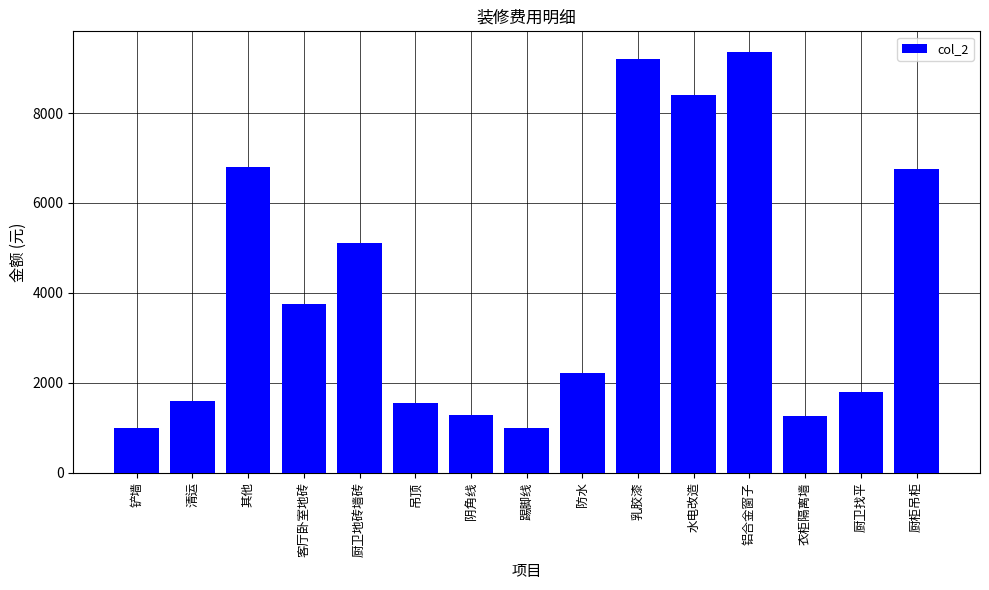

What is the label of the 13th bar from the left?

衣柜隔离墙